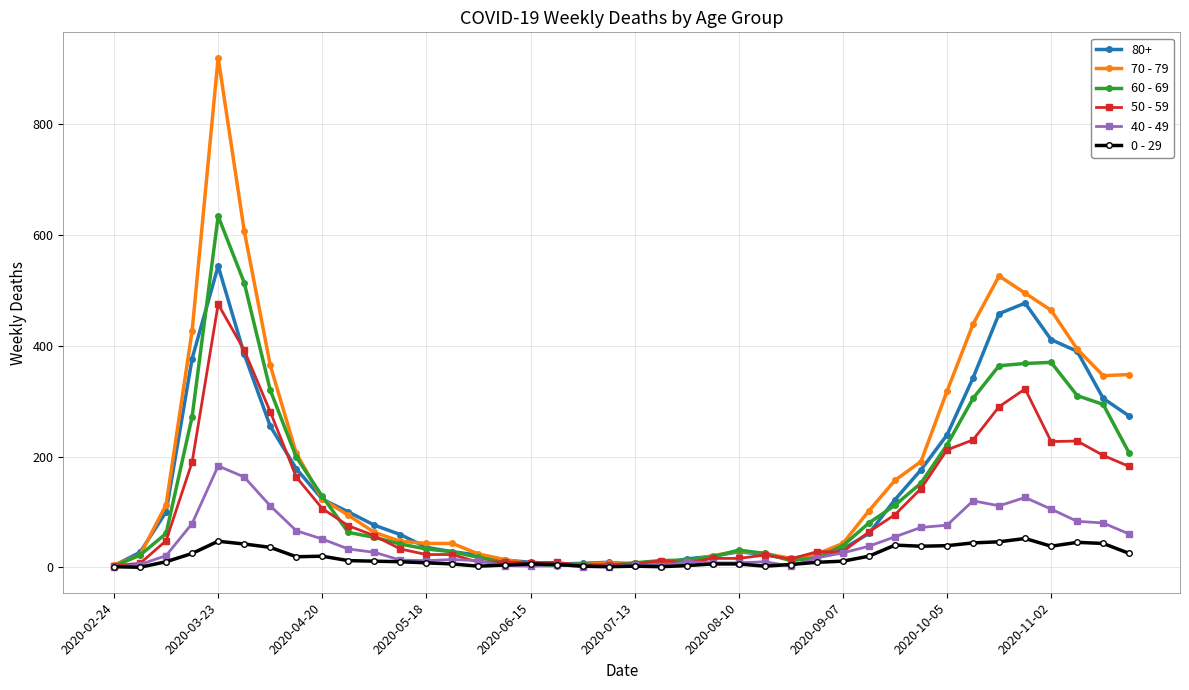

True or false: 50 - 59 has more than 1 interior local peaks.

True